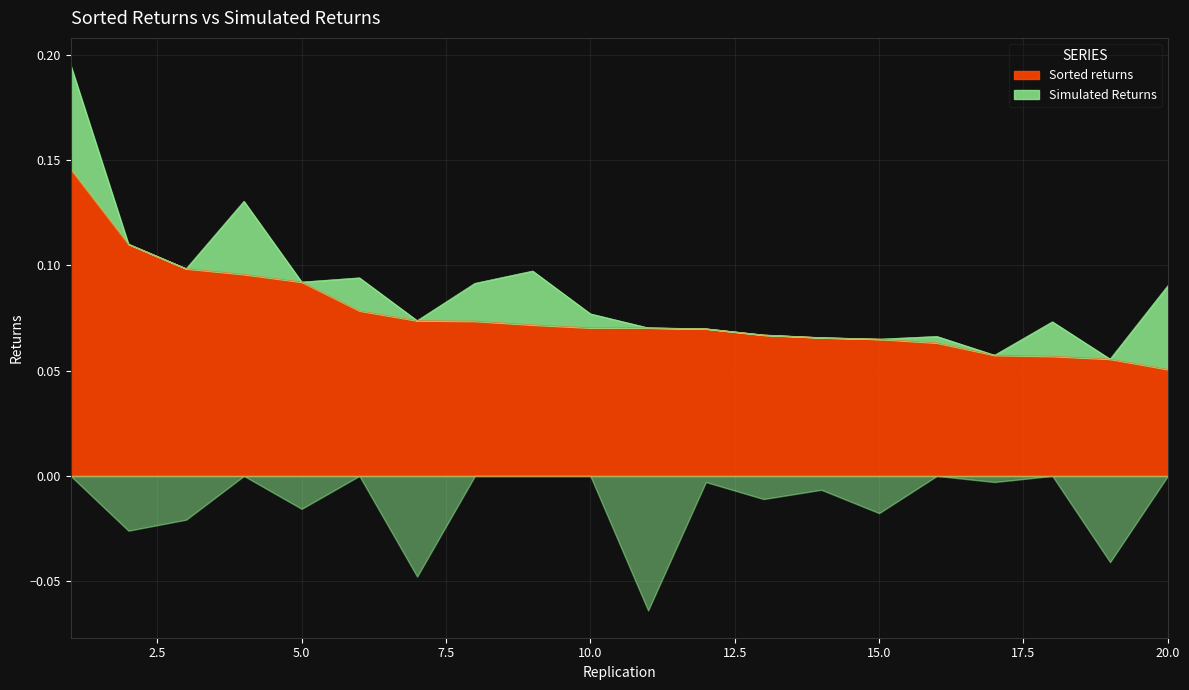

The value at 5 is 0.1. True or false?

True